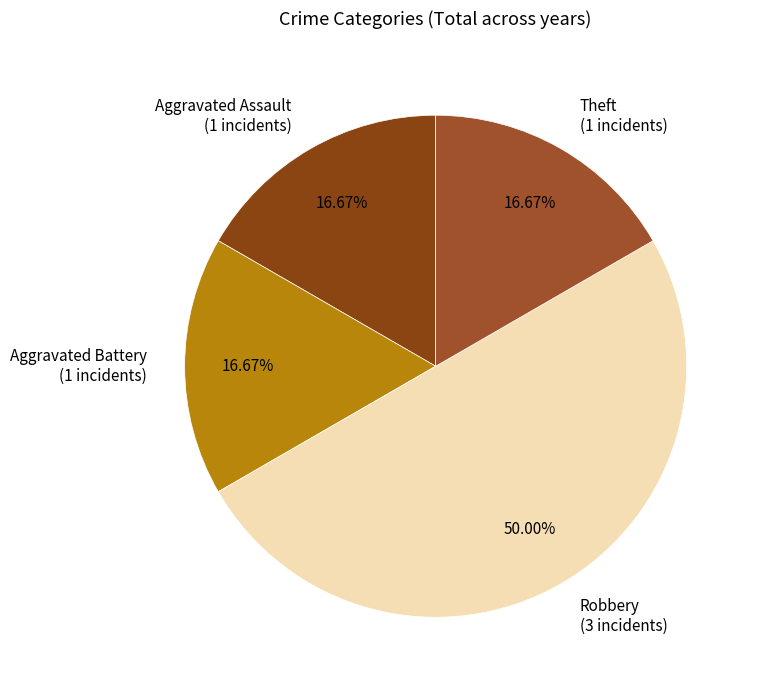

Is Aggravated Battery the majority of the pie?

No